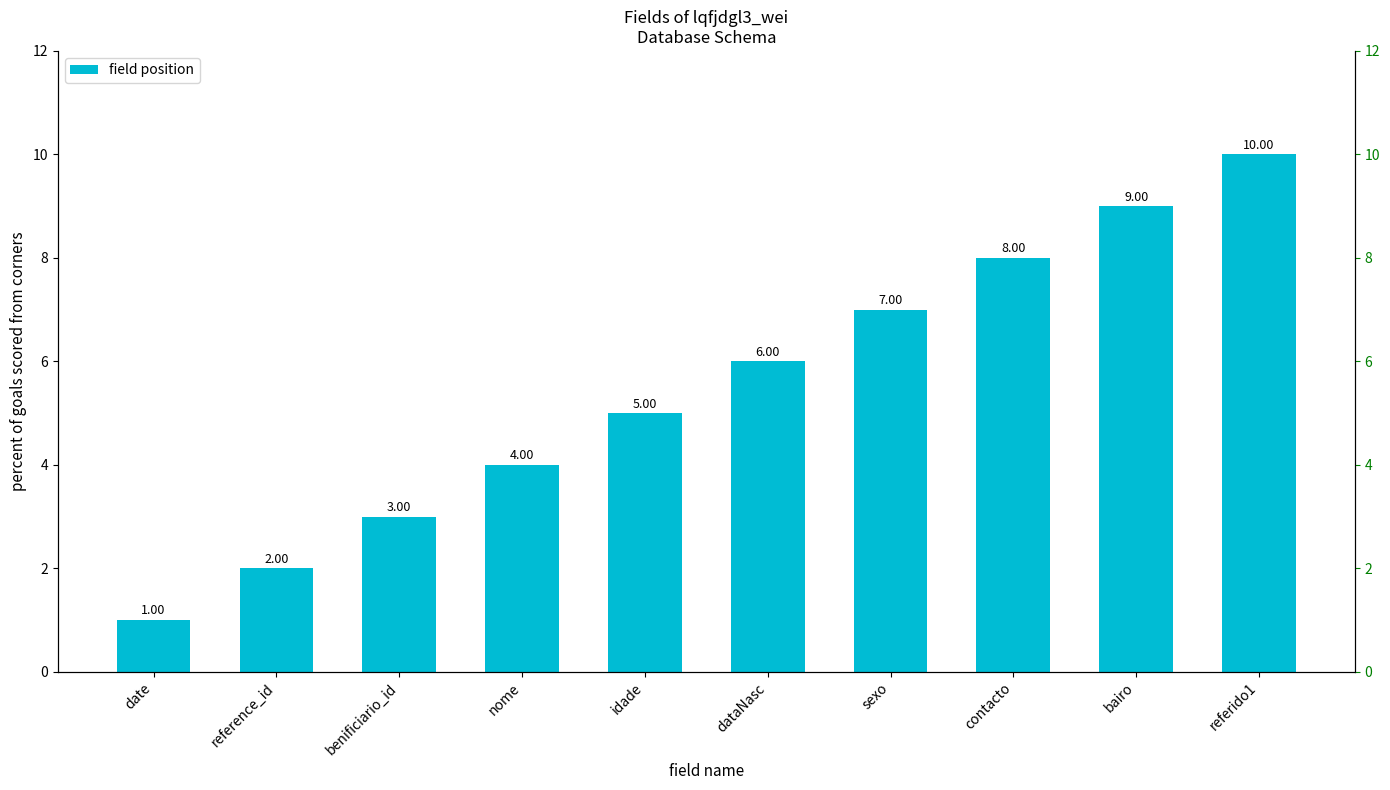

How many values are below 6?

5